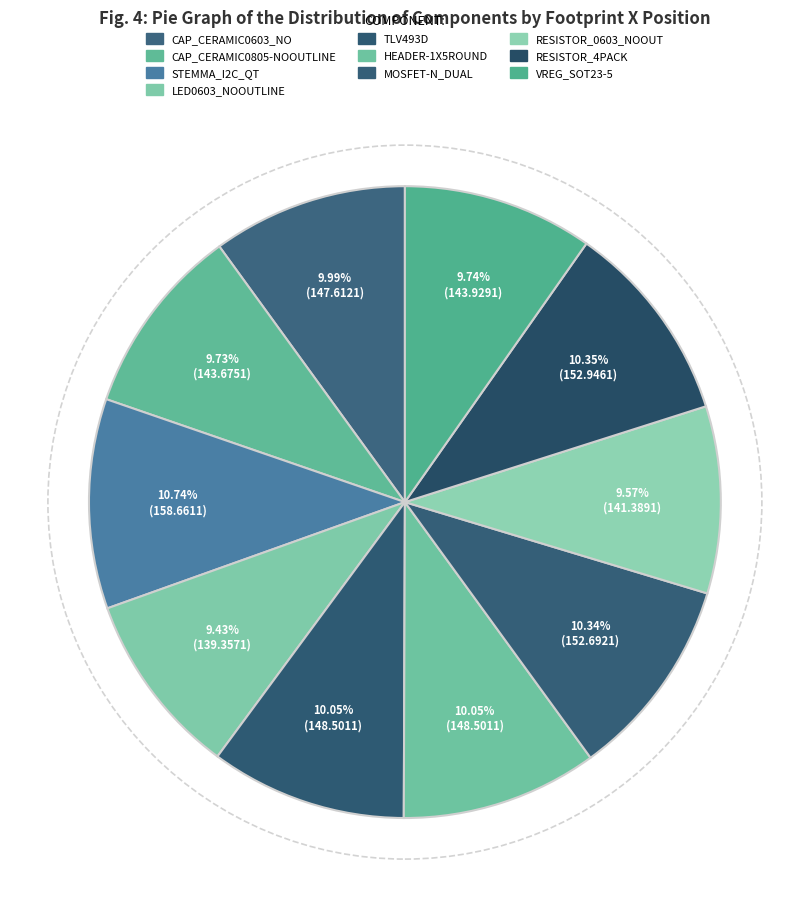

What percentage is the LED0603_NOOUTLINE slice, to the nearest percent?

9%